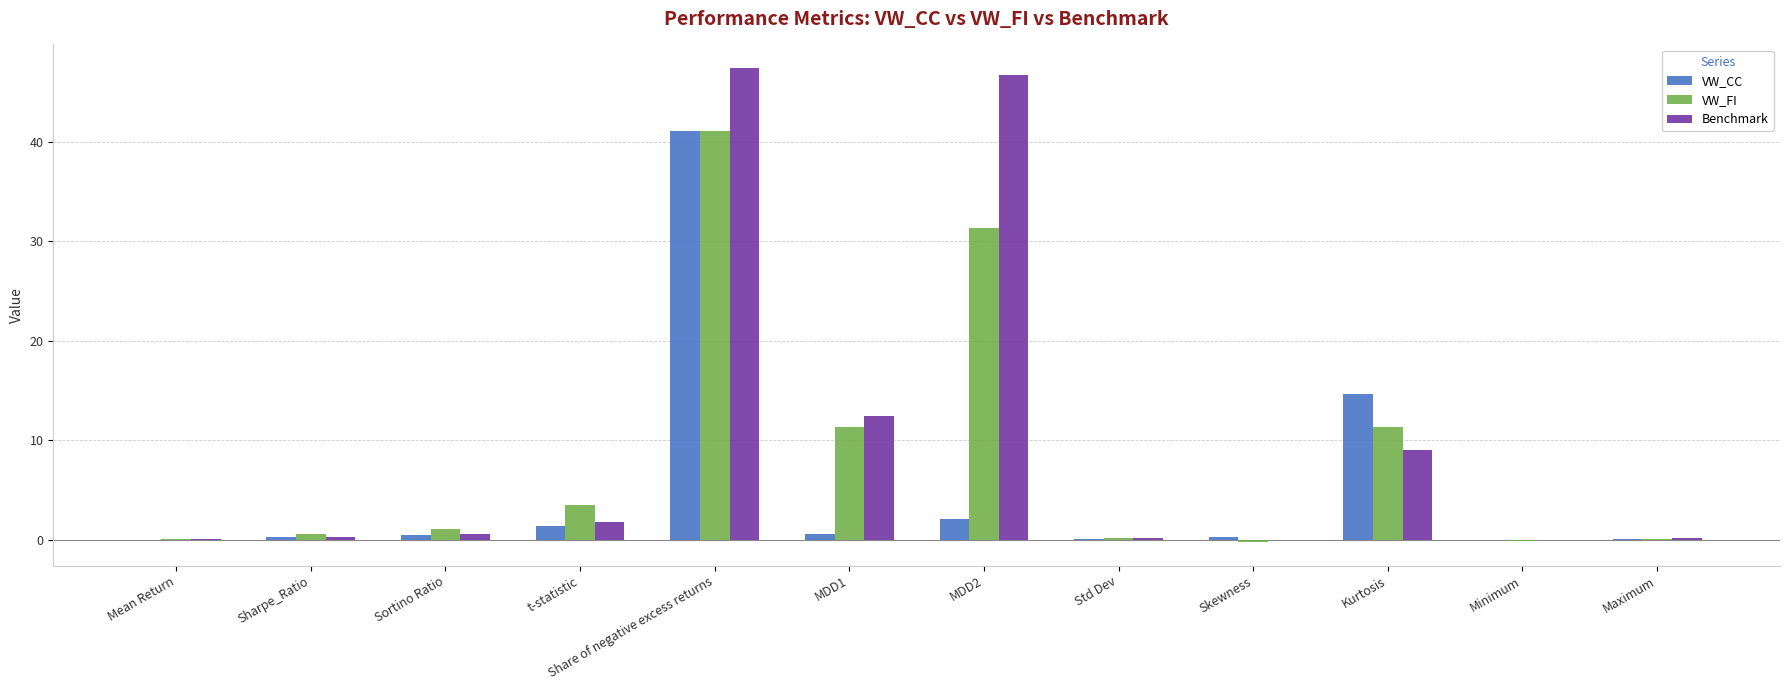

The VW_CC series shows 14.7 at Kurtosis. True or false?

True